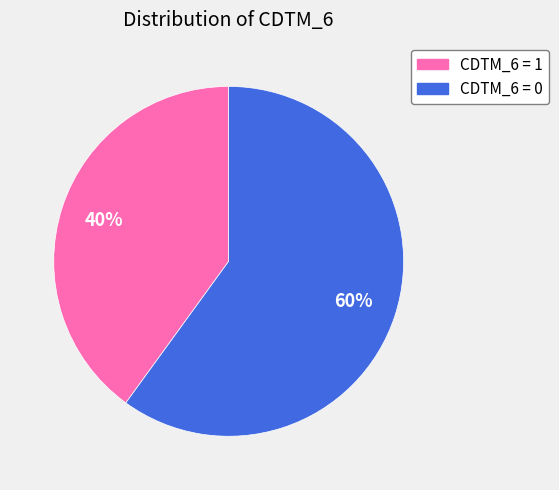

Between CDTM_6 = 1 and CDTM_6 = 0, which is larger?

CDTM_6 = 0